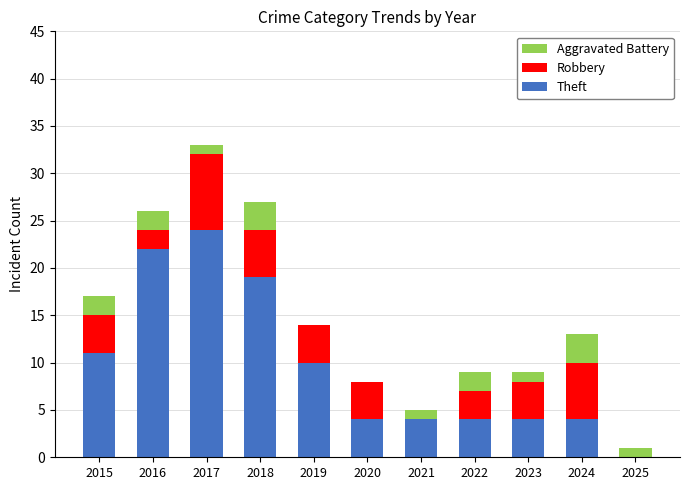

At which category is the sum across all series the highest?

2017